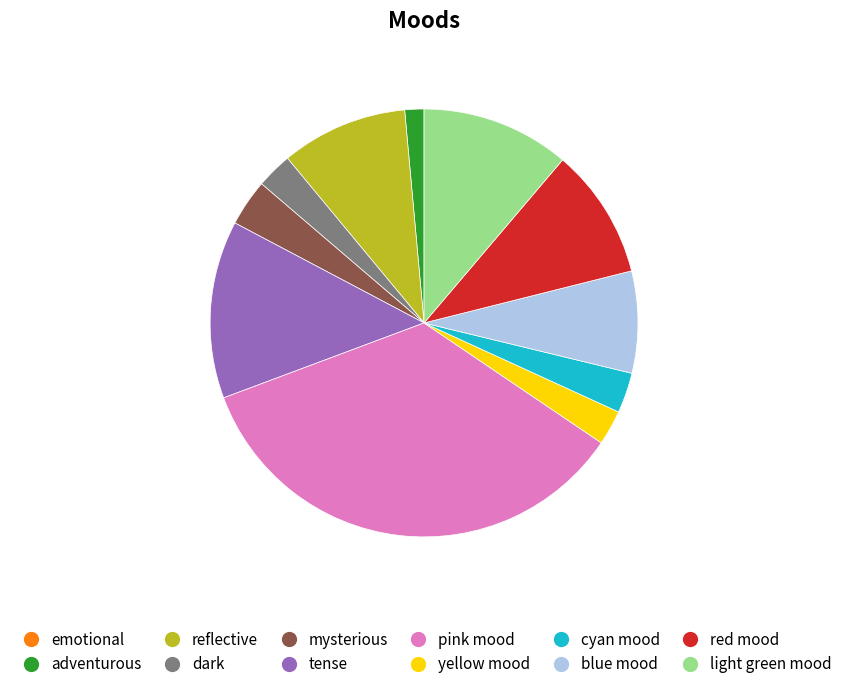

True or false: mysterious accounts for 4% of the total.

True